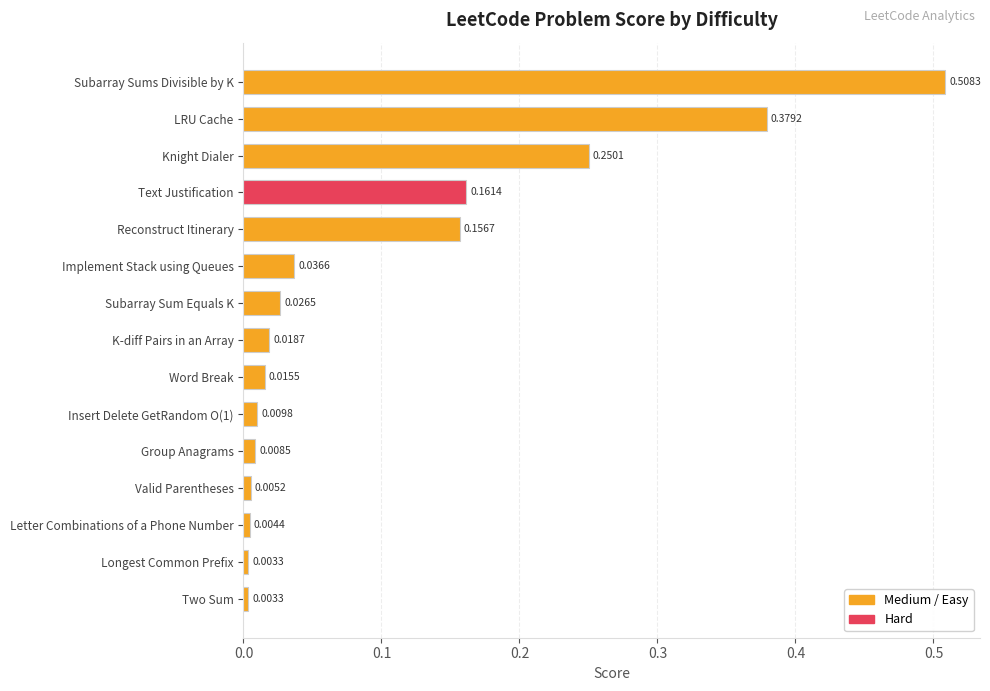

Which has a higher value, Reconstruct Itinerary or K-diff Pairs in an Array?

Reconstruct Itinerary